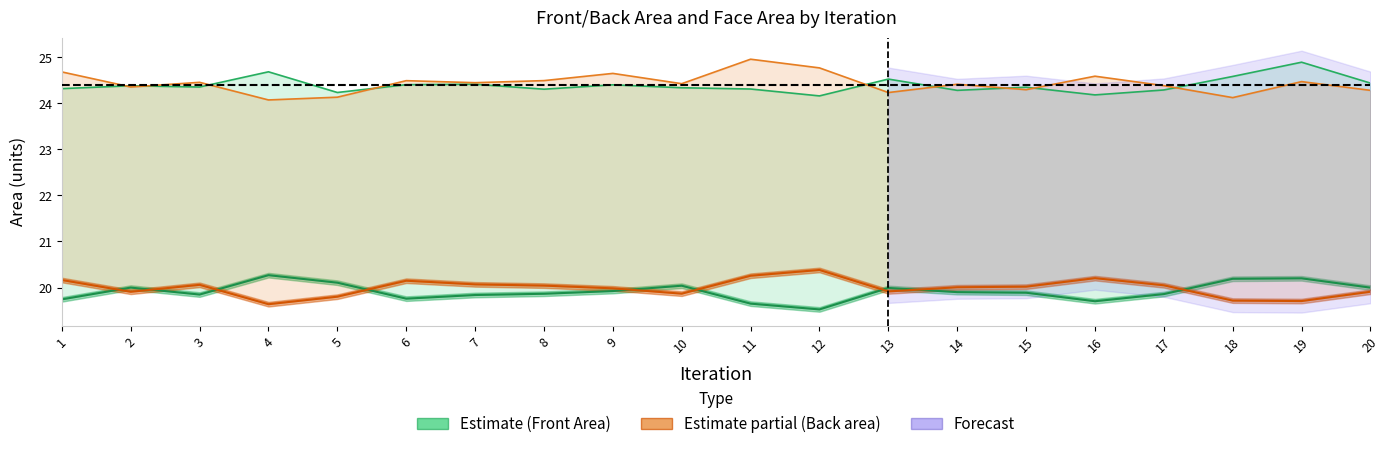

True or false: Front Face Area has a value of 8.5 at 18.

False